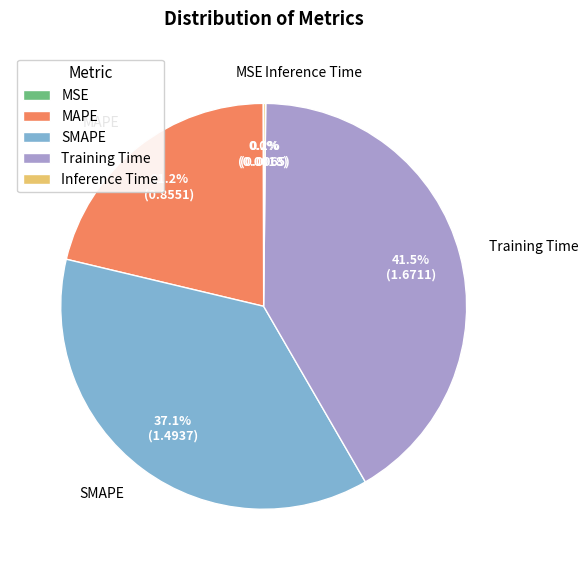

Is it true that SMAPE is 37% of the pie?

True